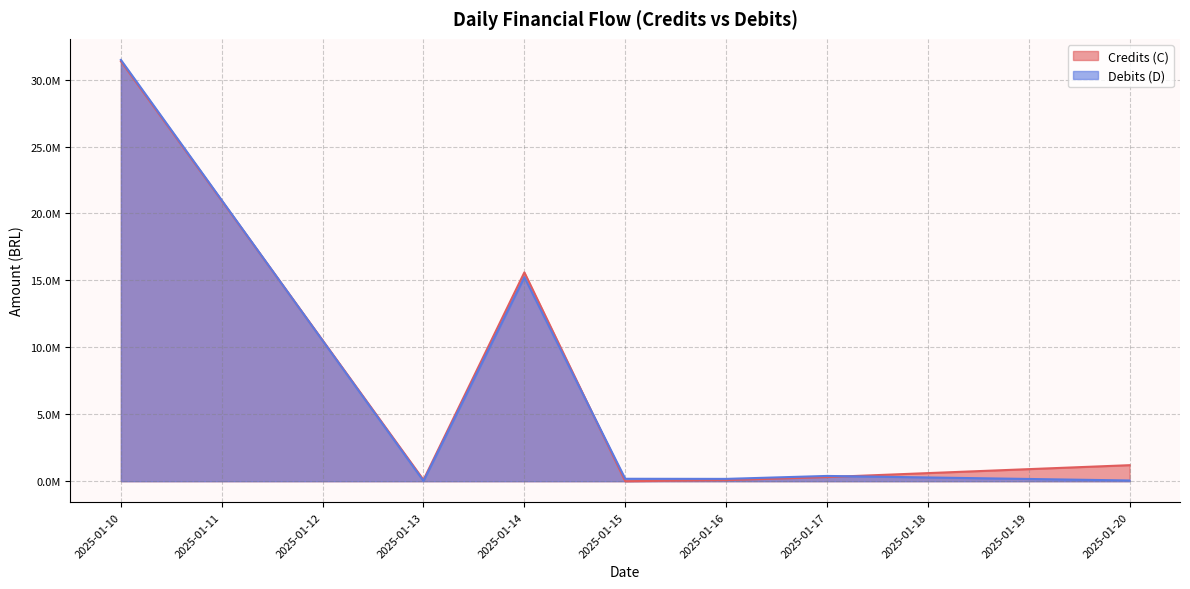

Which category has the highest value in the Debits (D) series?

2025-01-10